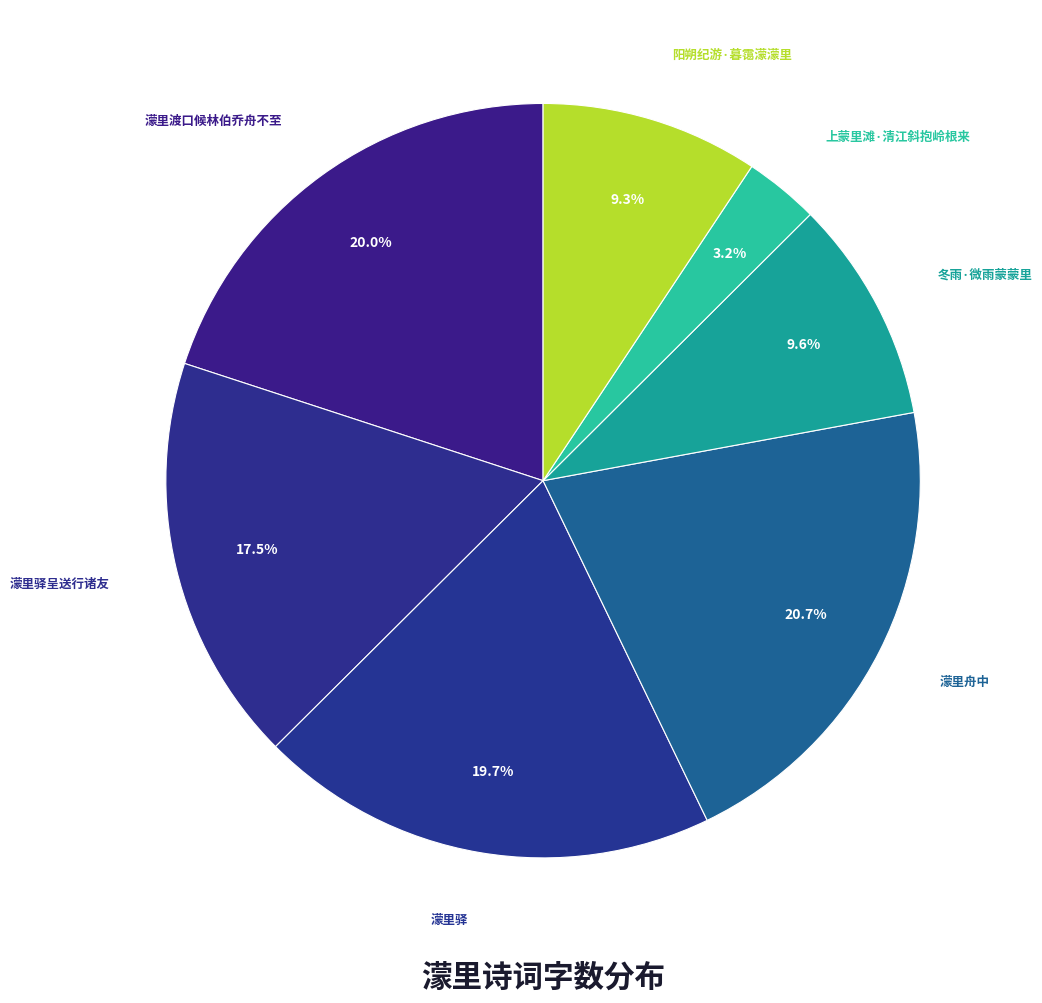

How many segments does this pie chart have?

7